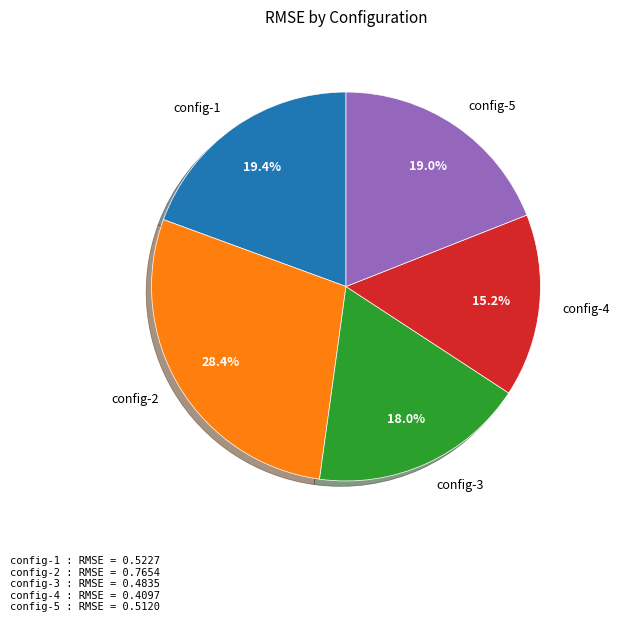

The config-3 slice represents 9% of the pie. True or false?

False